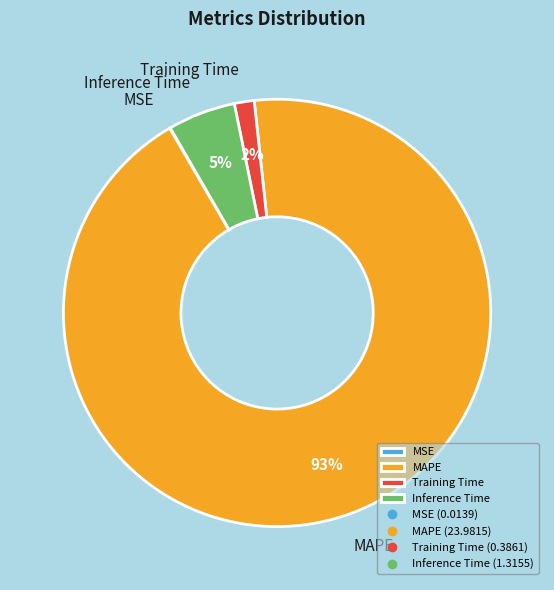

Does MAPE represent more than half of the total?

Yes